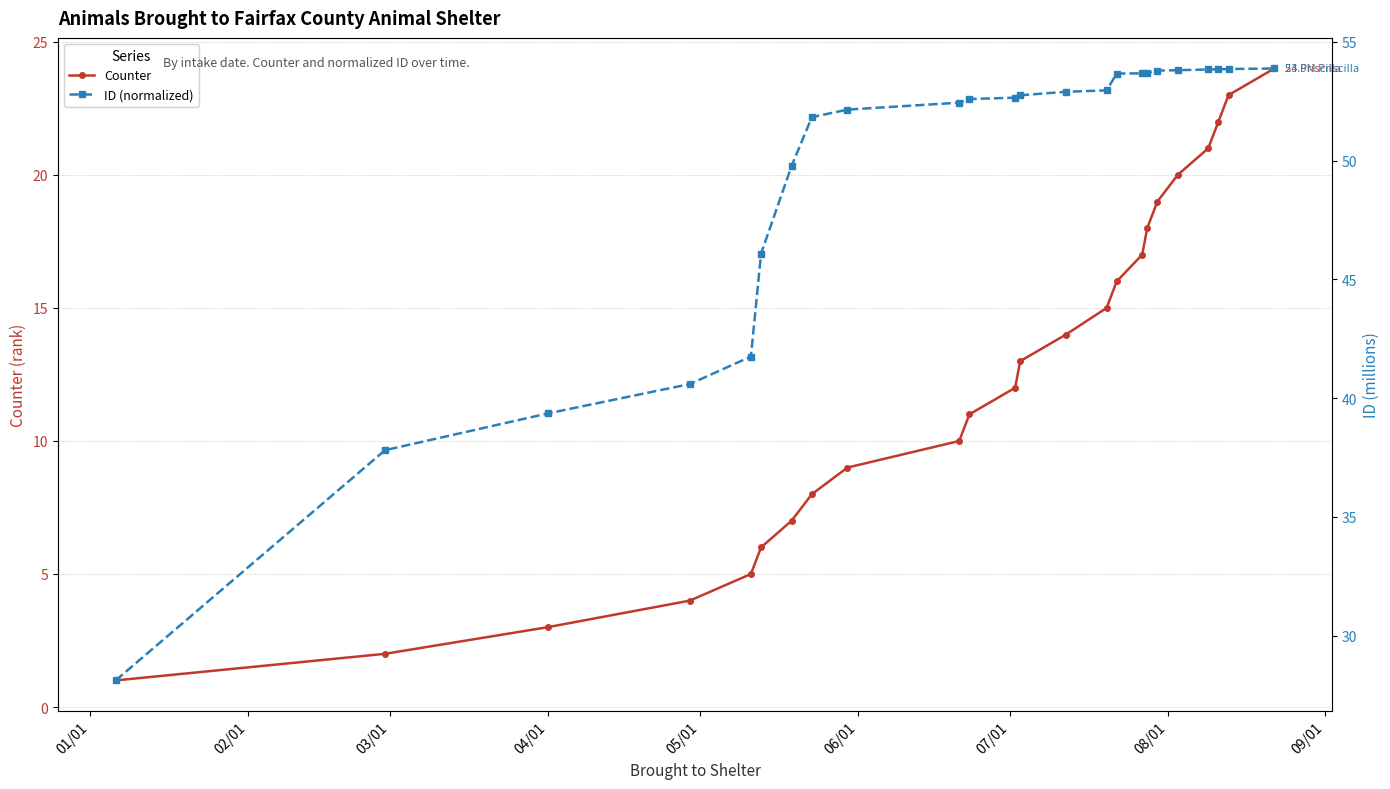

What is the difference between the maximum and minimum values in the ID (normalized) series?

25.8